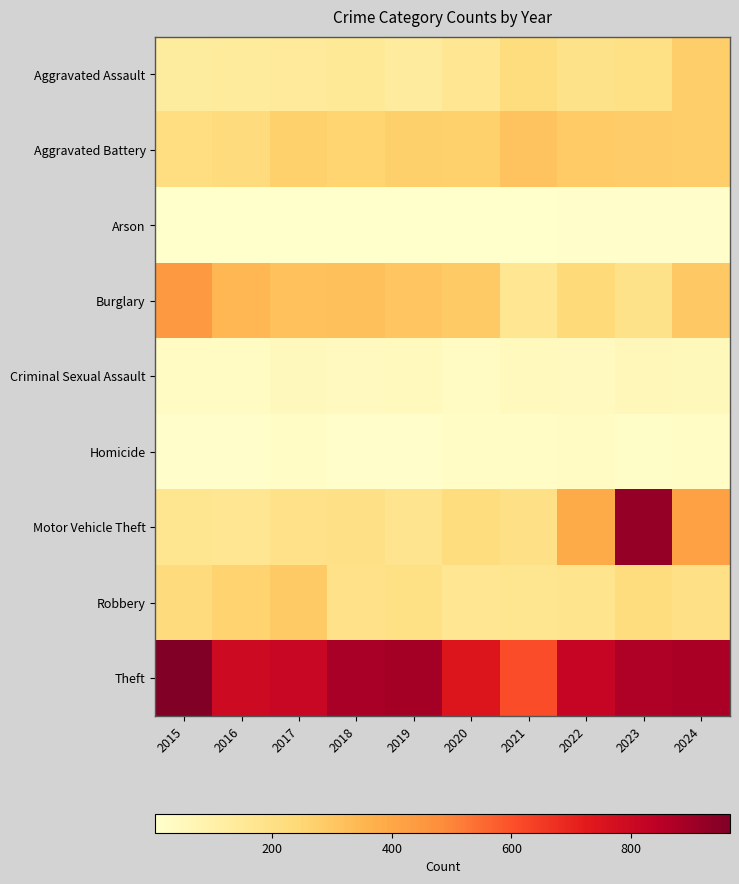

Reading left to right, list all the values displayed in this chart.

Aggravated Assault: 2015=129	2016=138	2017=142	2018=147	2019=134	2020=163	2021=220	2022=185	2023=202	2024=277
Aggravated Battery: 2015=212	2016=229	2017=269	2018=256	2019=274	2020=270	2021=311	2022=288	2023=285	2024=277
Arson: 2015=7	2016=4	2017=6	2018=5	2019=7	2020=7	2021=7	2022=8	2023=9	2024=14
Burglary: 2015=441	2016=346	2017=319	2018=320	2019=307	2020=290	2021=165	2022=237	2023=188	2024=296
Criminal Sexual Assault: 2015=27	2016=28	2017=48	2018=40	2019=45	2020=29	2021=42	2022=39	2023=54	2024=50
Homicide: 2015=11	2016=13	2017=20	2018=12	2019=14	2020=22	2021=24	2022=27	2023=17	2024=24
Motor Vehicle Theft: 2015=173	2016=165	2017=193	2018=197	2019=175	2020=220	2021=197	2022=391	2023=921	2024=420
Robbery: 2015=228	2016=263	2017=291	2018=193	2019=201	2020=165	2021=166	2022=179	2023=219	2024=196
Theft: 2015=966	2016=796	2017=810	2018=887	2019=892	2020=746	2021=606	2022=818	2023=871	2024=882